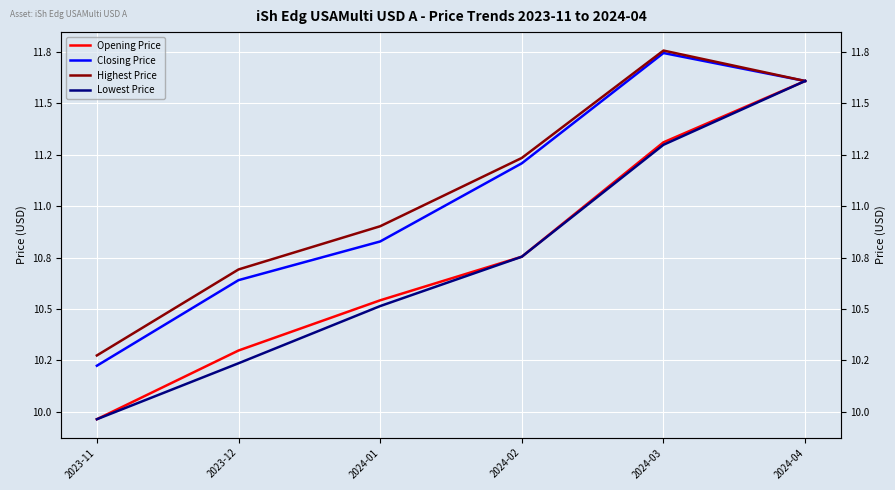

Which category has the highest value in the Lowest Price series?

2024-04